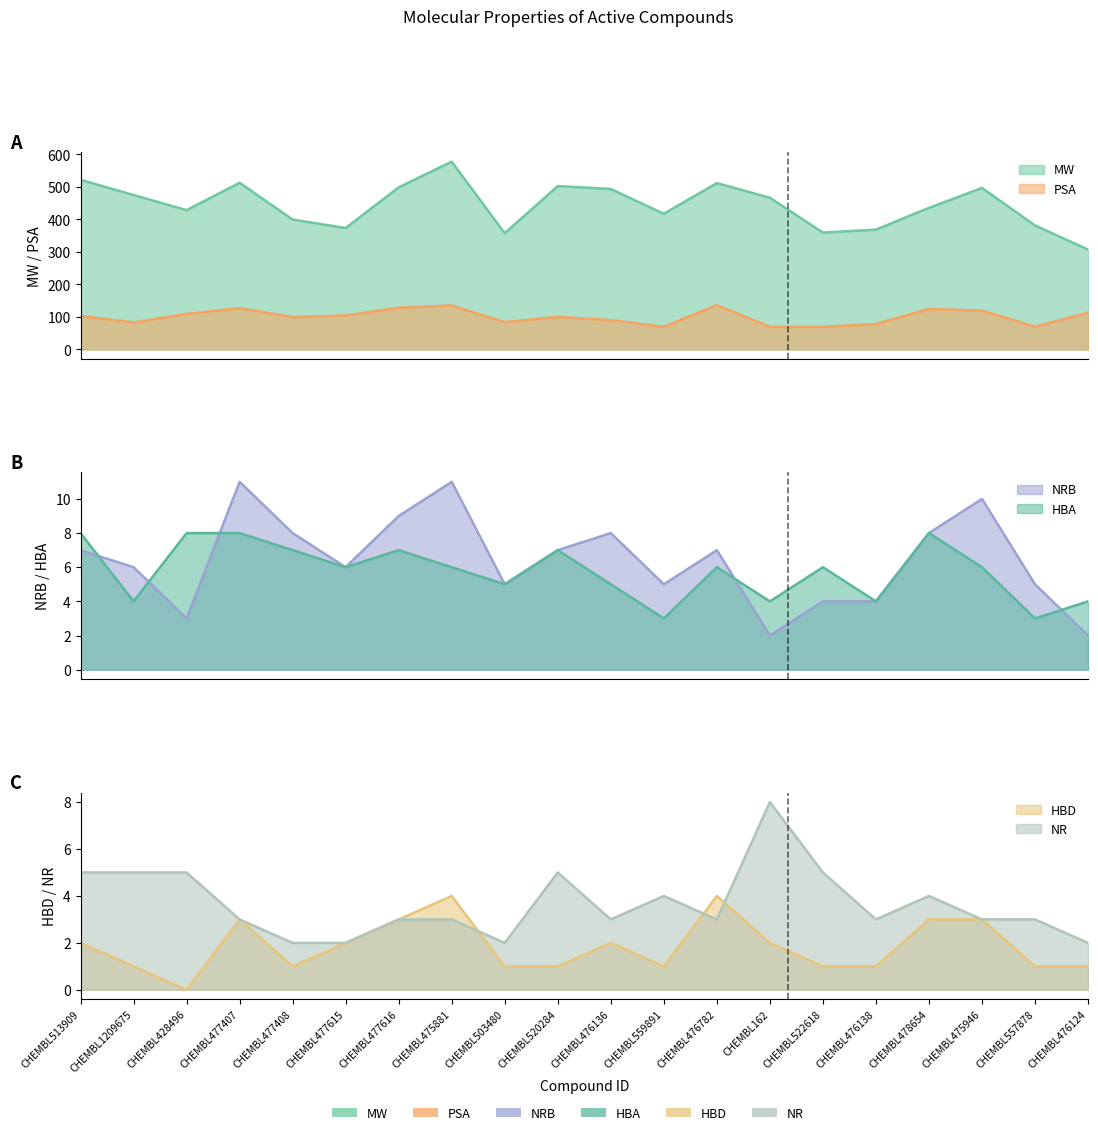

What is the difference between the maximum and minimum values in the NR series?

6.0